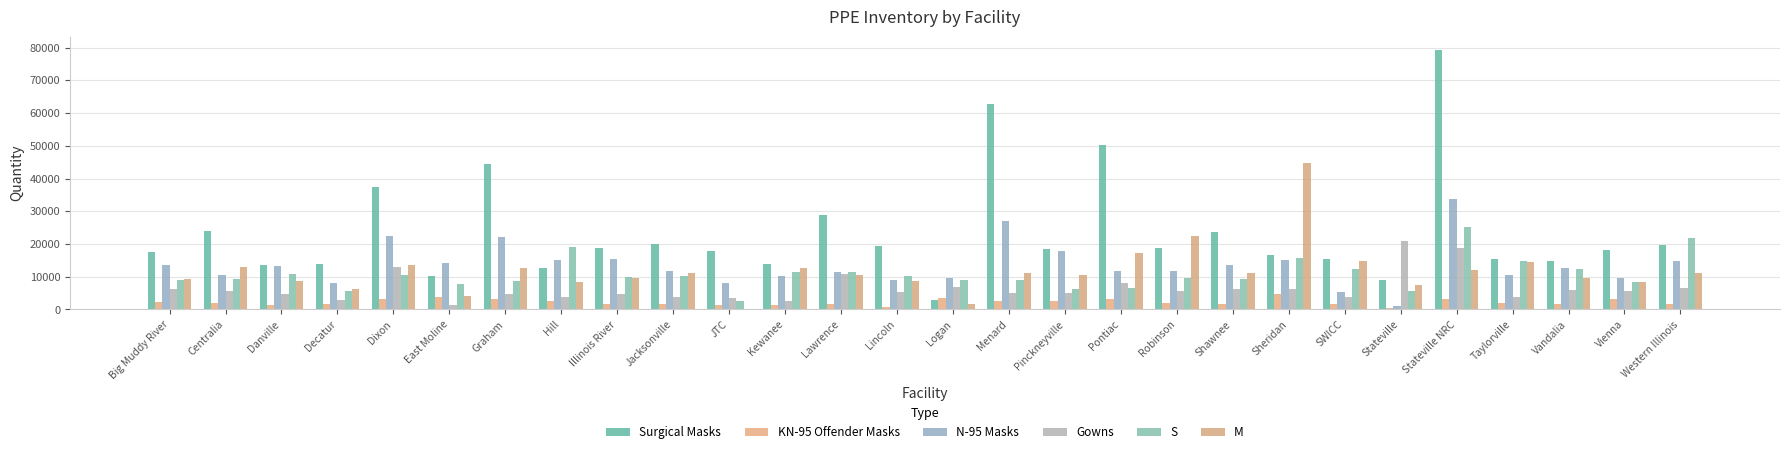

Between Kewanee and Dixon, which is larger?

Dixon